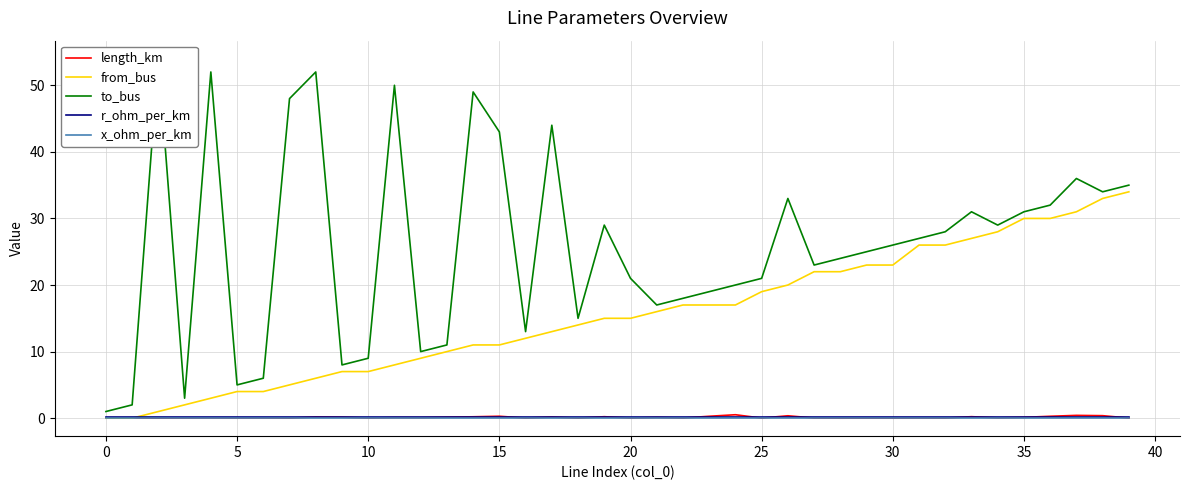

How many lines are shown in the chart?

5